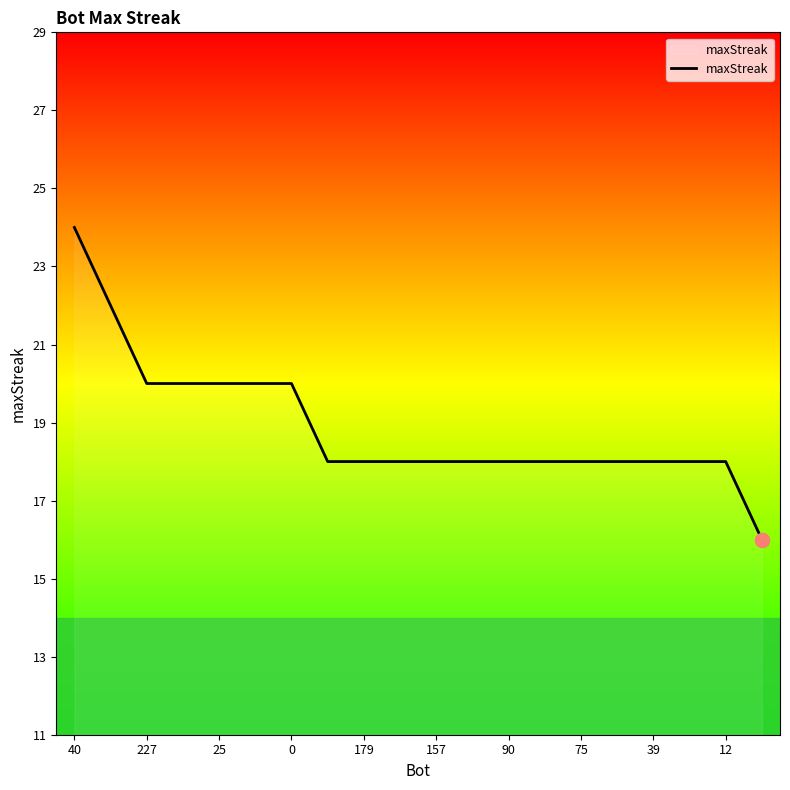

What is the greatest value displayed?

24